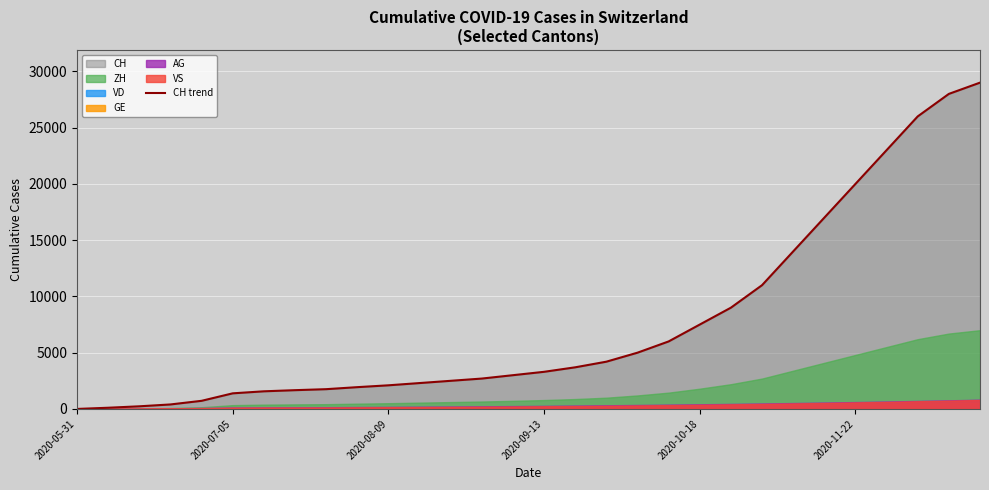

How many values are below 3300?

15